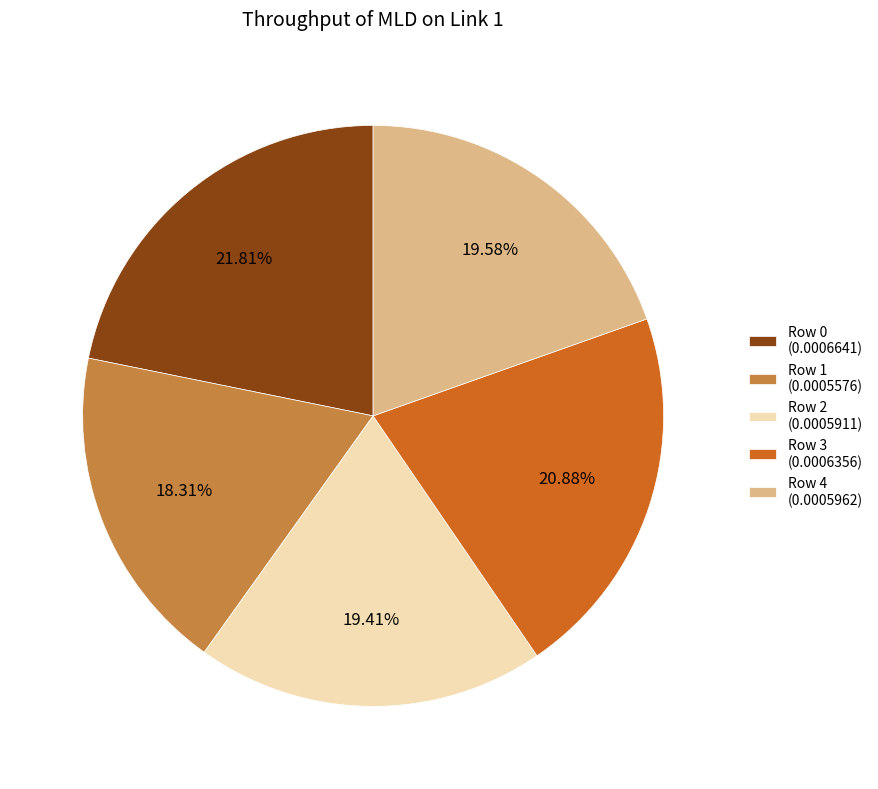

The Row 1 slice represents 29% of the pie. True or false?

False